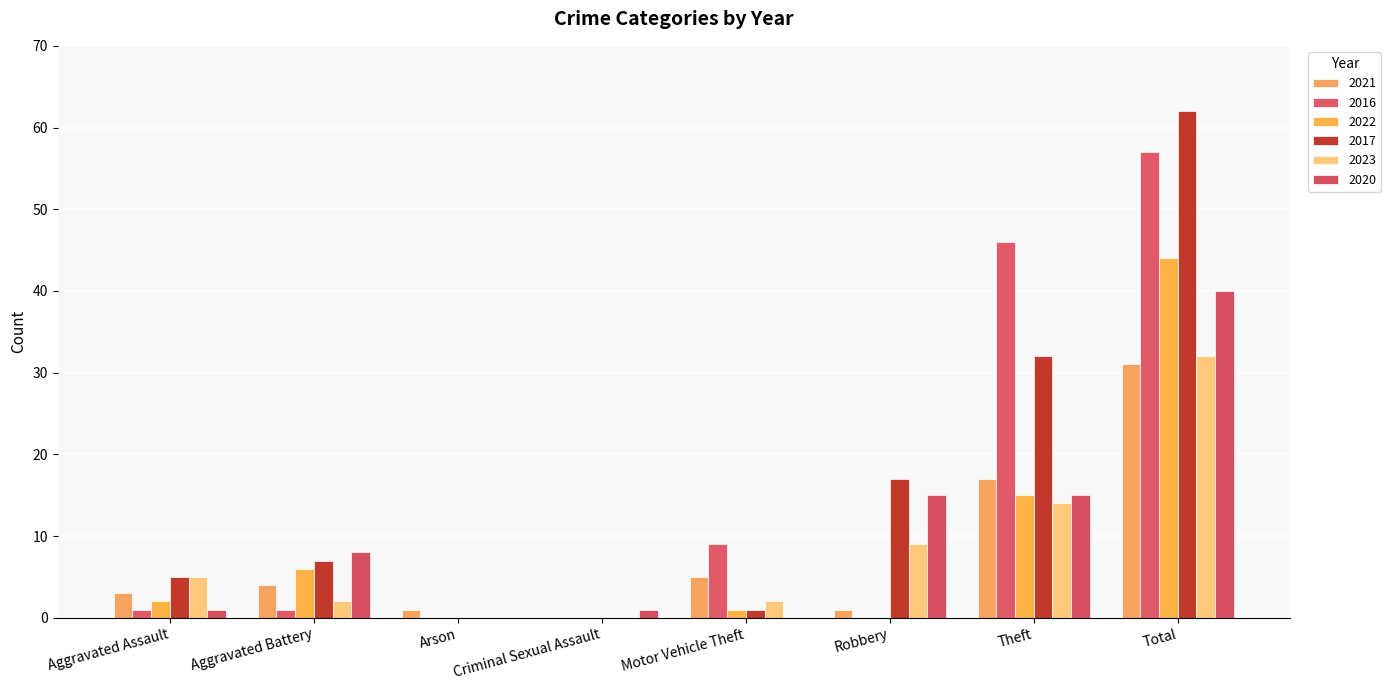

How many positive values does the 2021 series have?

7